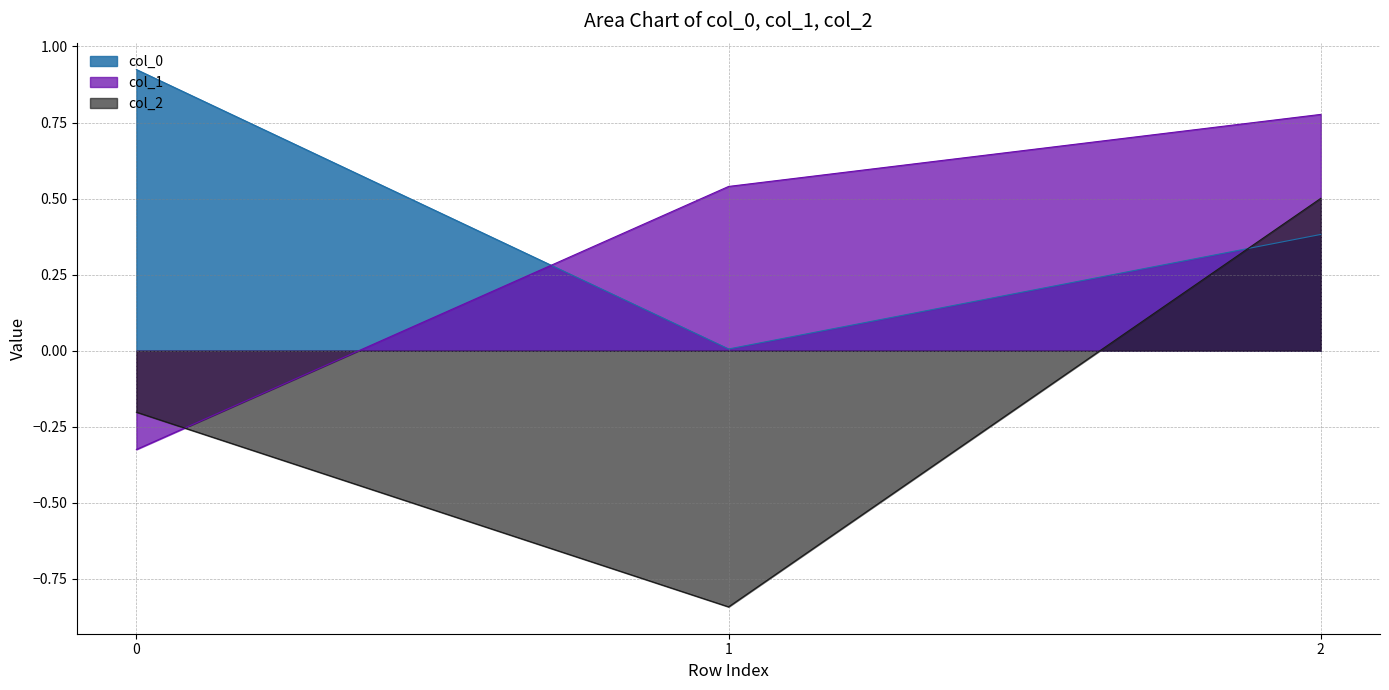

What is the sum of the col_2 values at 0 and 1?

-1.0